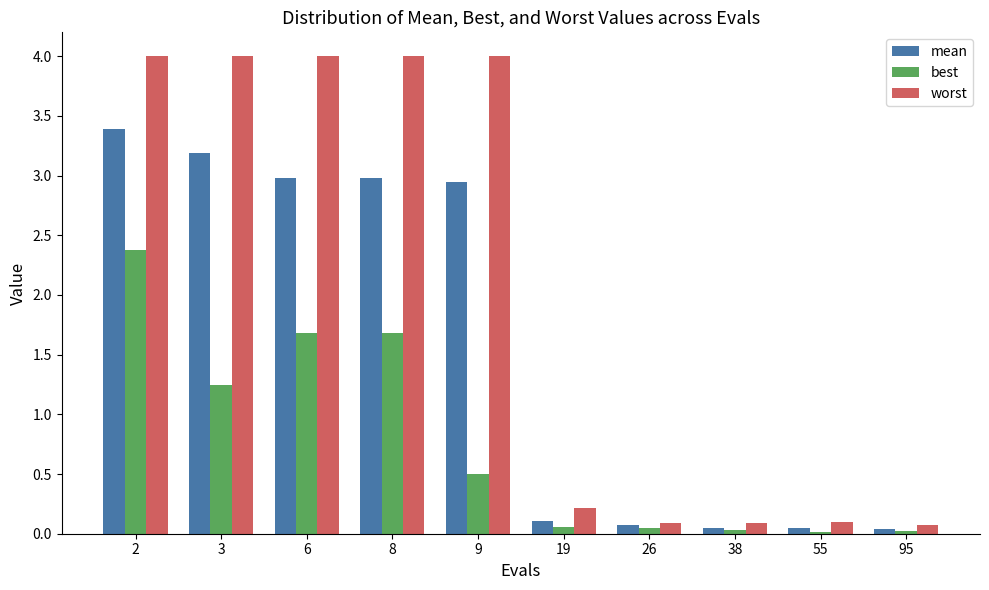

What is the total value across all series at 9?

7.4